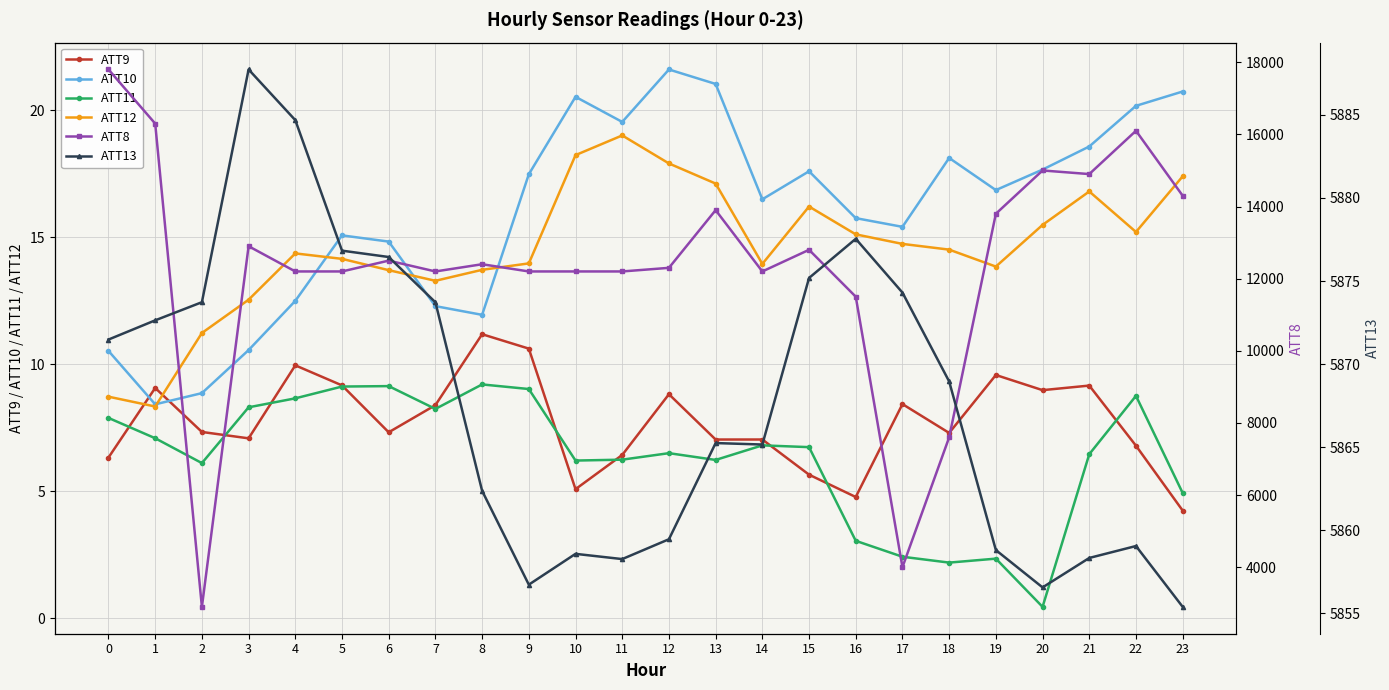

True or false: ATT13 has a value of 1600.3 at 6.

False